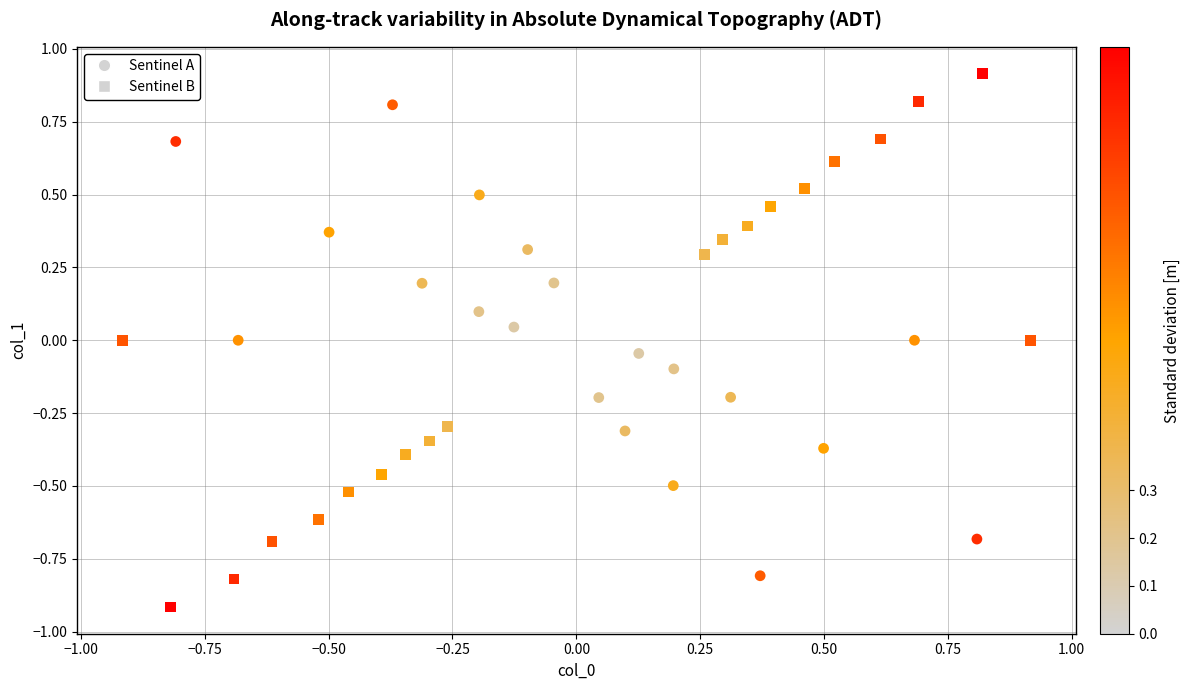

Which series reaches the minimum Y coordinate?

Sentinel B